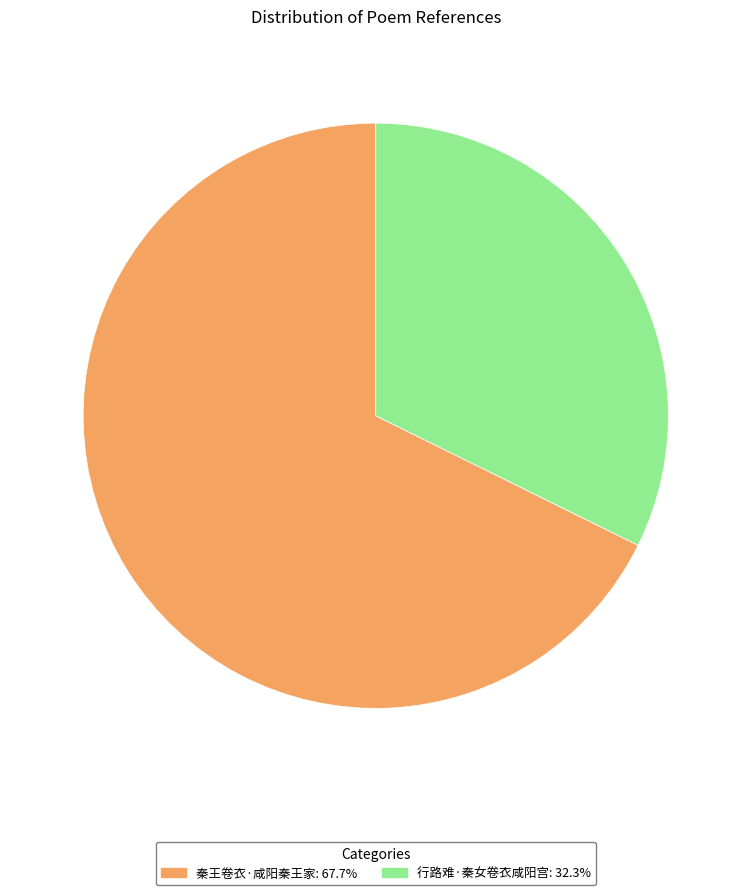

Combined, do 行路难·秦女卷衣咸阳宫 and 秦王卷衣·咸阳秦王家 account for over 50%?

Yes